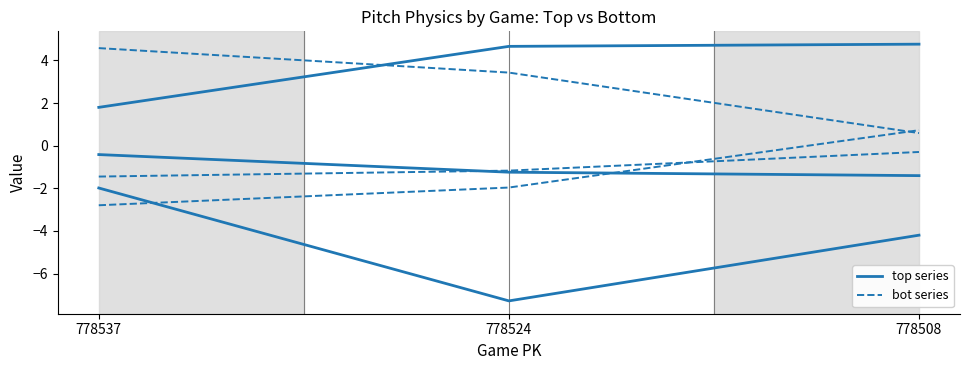

At which category does the chart reach its peak across all series?

778508